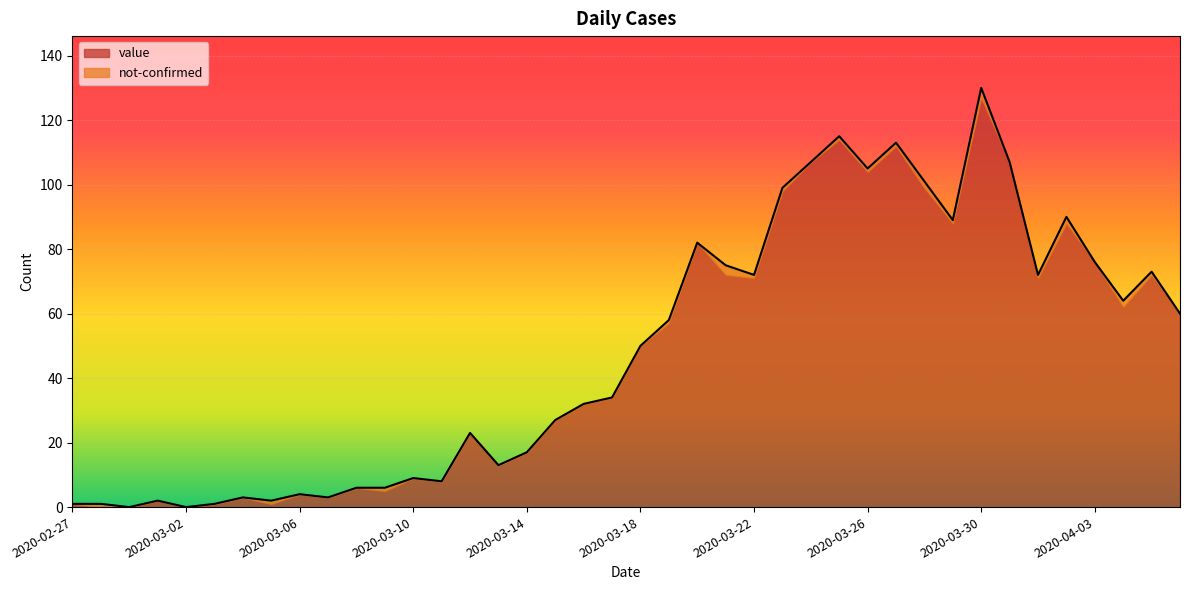

Approximately how many times larger is the value at 2020-03-10 compared to 2020-03-30?

0.1